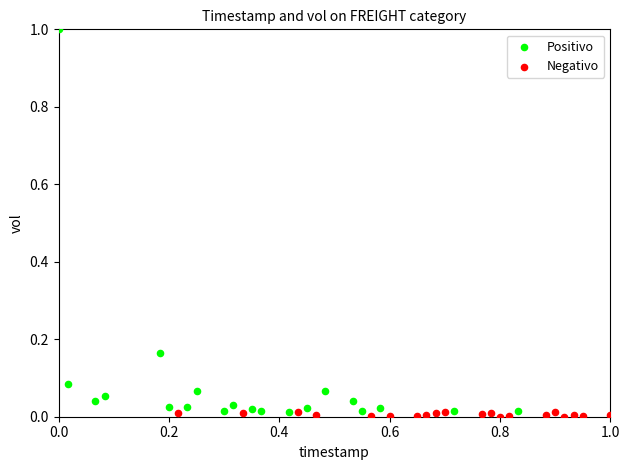

Which series contains the lowest Y value?

Negativo